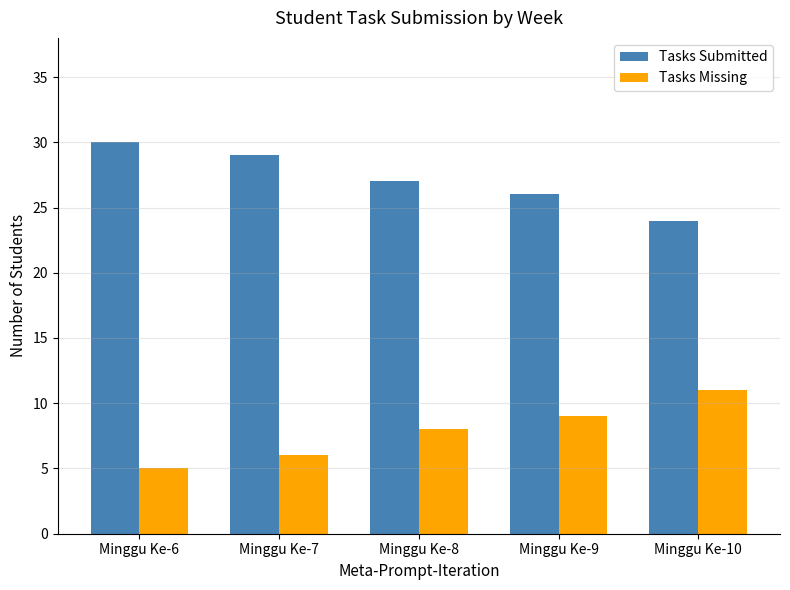

Which label corresponds to the smallest value in the chart?

Minggu Ke-6